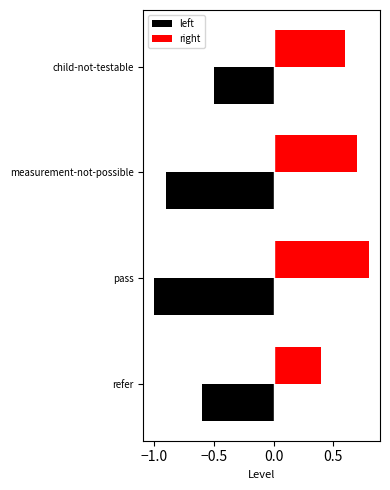

Which series has the largest range (max minus min)?

left